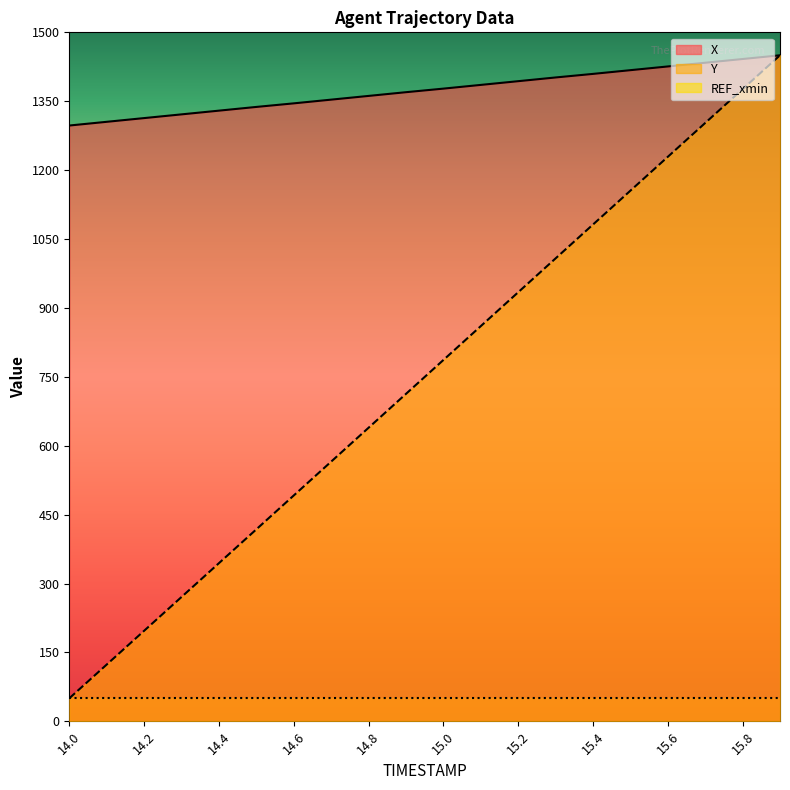

What is the sum of the Y values at 14.7 and 15.2?

1499.3